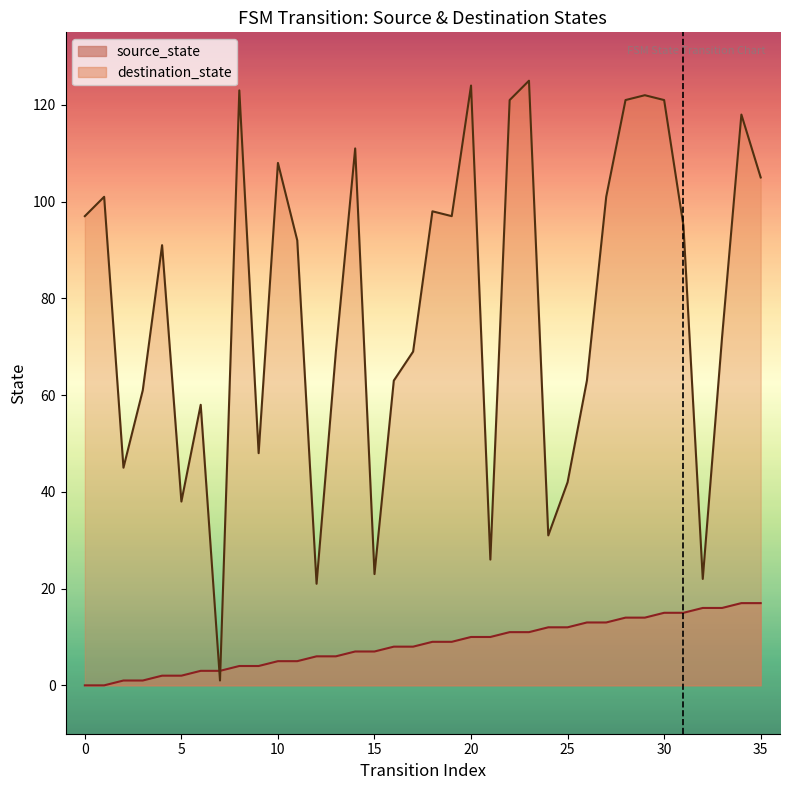

Where is destination_state nearest to the value 63?

16